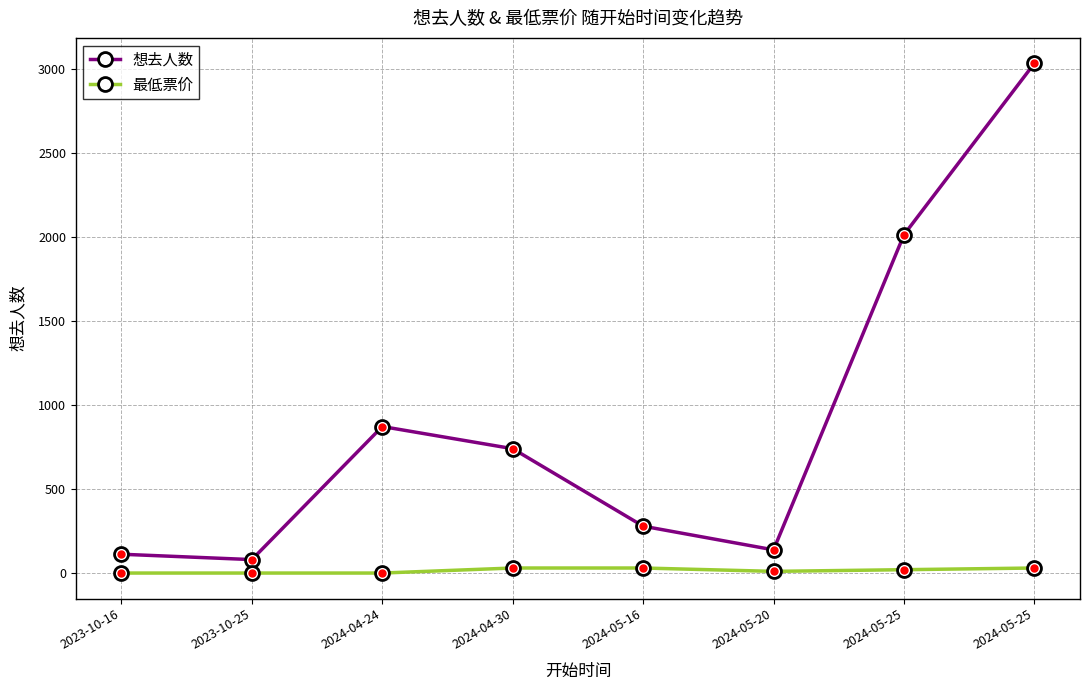

What are all the series names shown in the legend?

想去人数, 最低票价